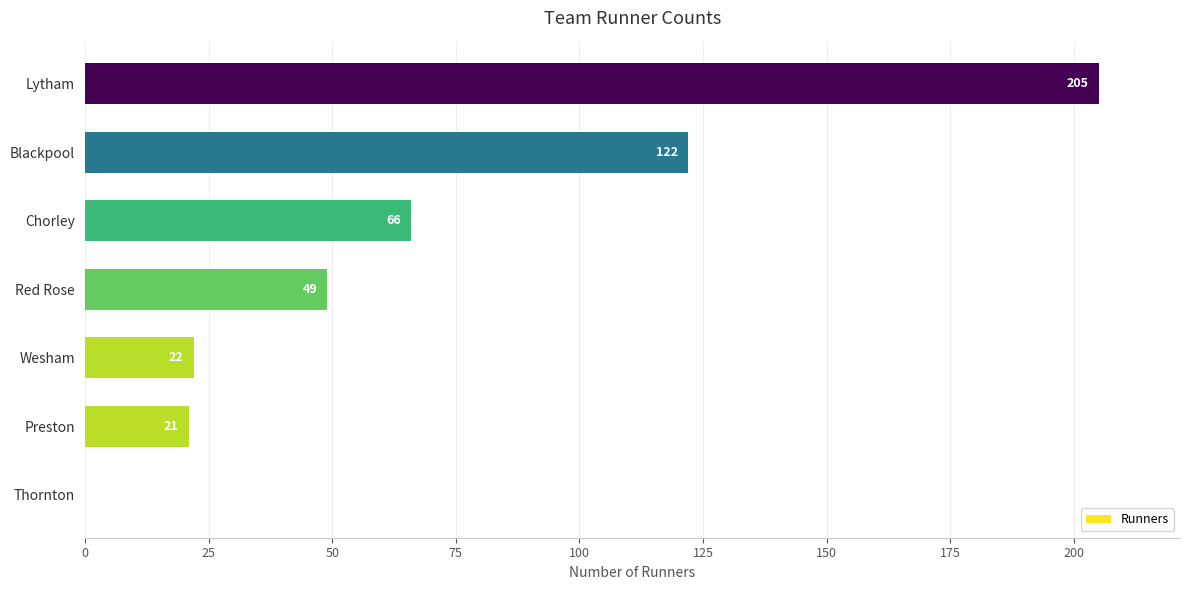

Count the number of categories in the chart.

7